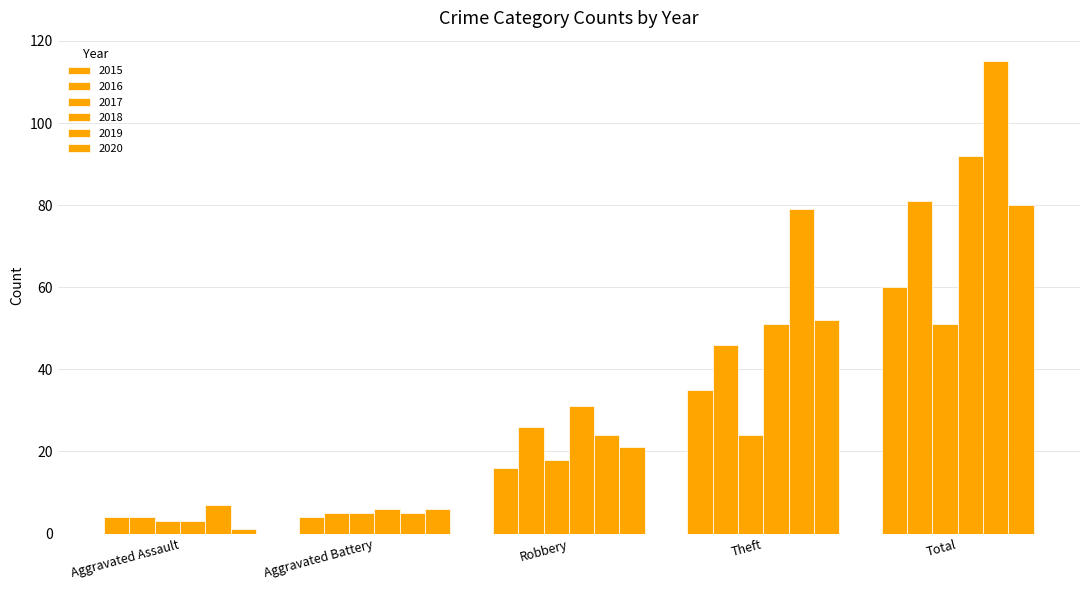

Are the bars grouped side by side (vs. stacked)?

Yes